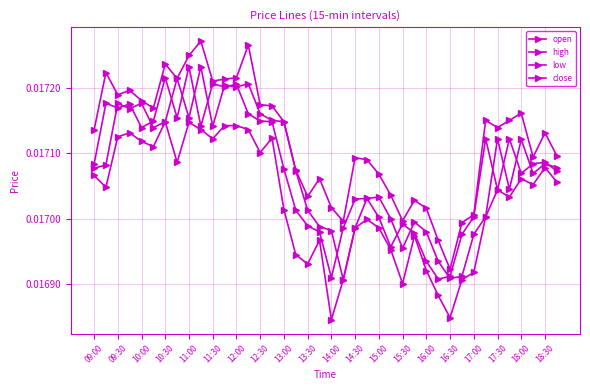

True or false: low and open intersect in this chart.

False